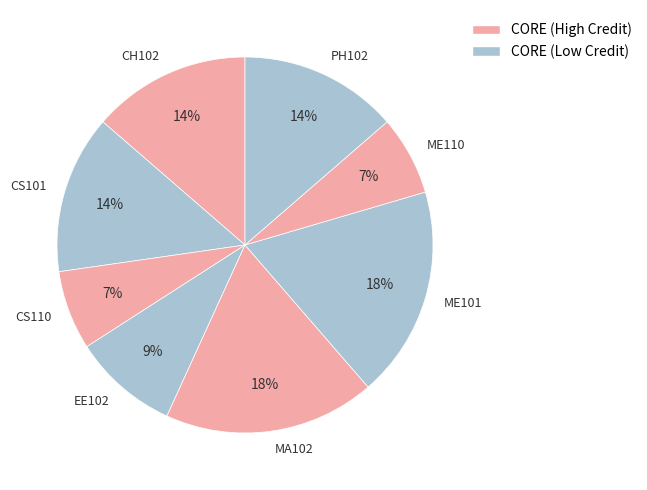

To the nearest percent, what is the difference between the largest and smallest slice percentages?

11%